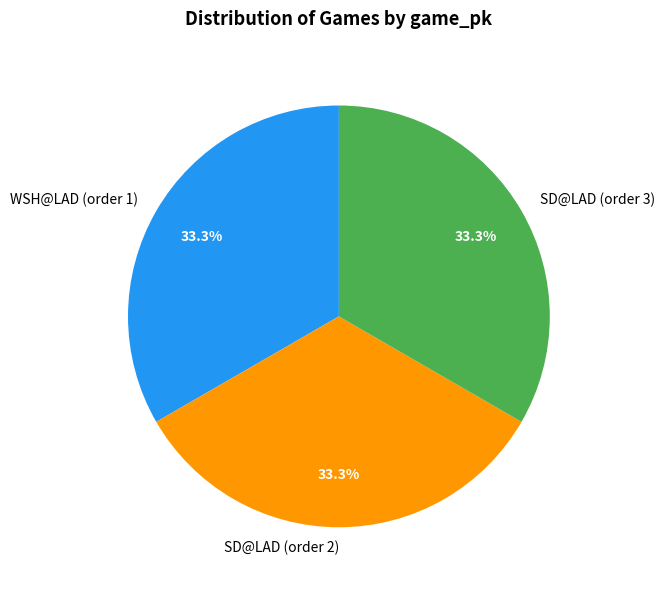

Is there a majority slice in this chart?

No